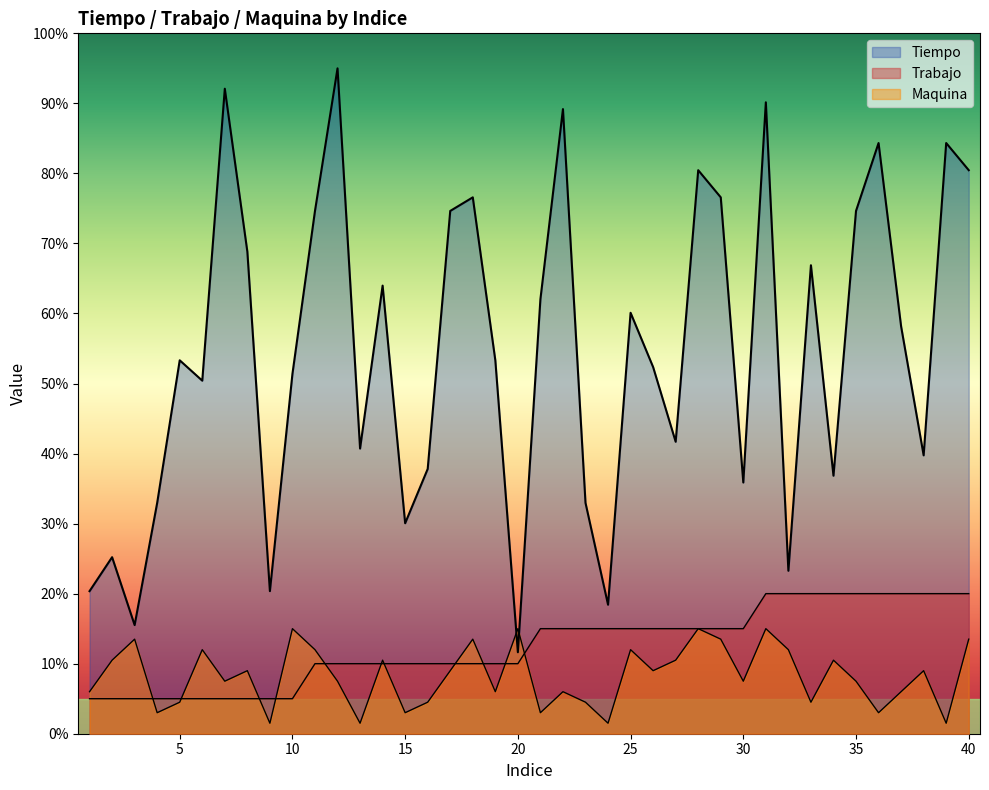

Is the value of Tiempo at 10 greater than the value of Trabajo at 2?

Yes